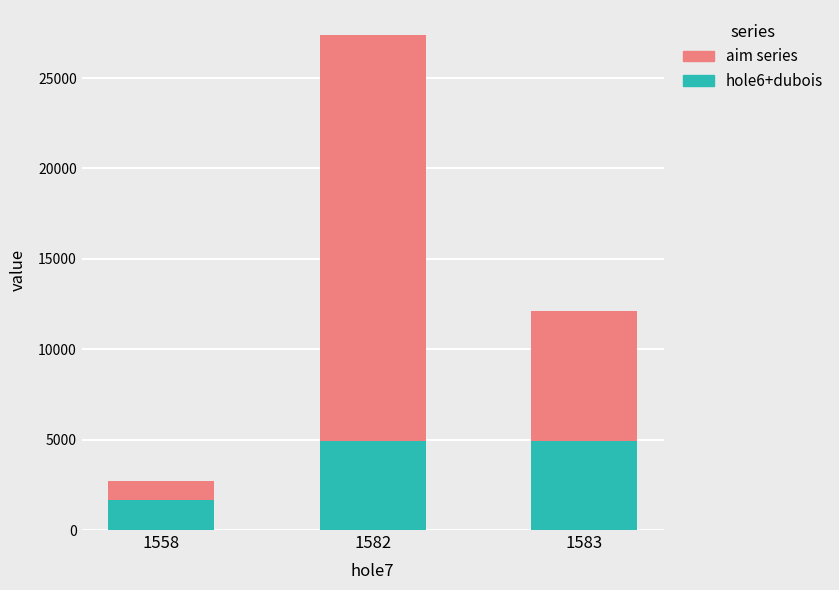

Does the chart contain stacked bars?

Yes